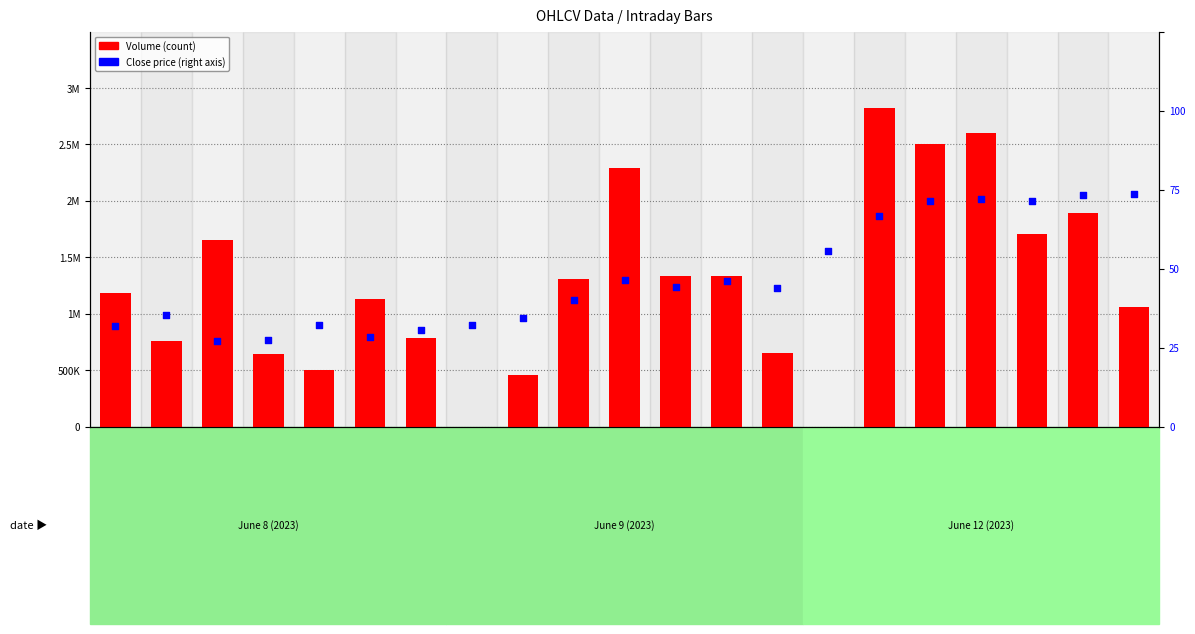

Which series contains the highest Y value?

Volume (count)